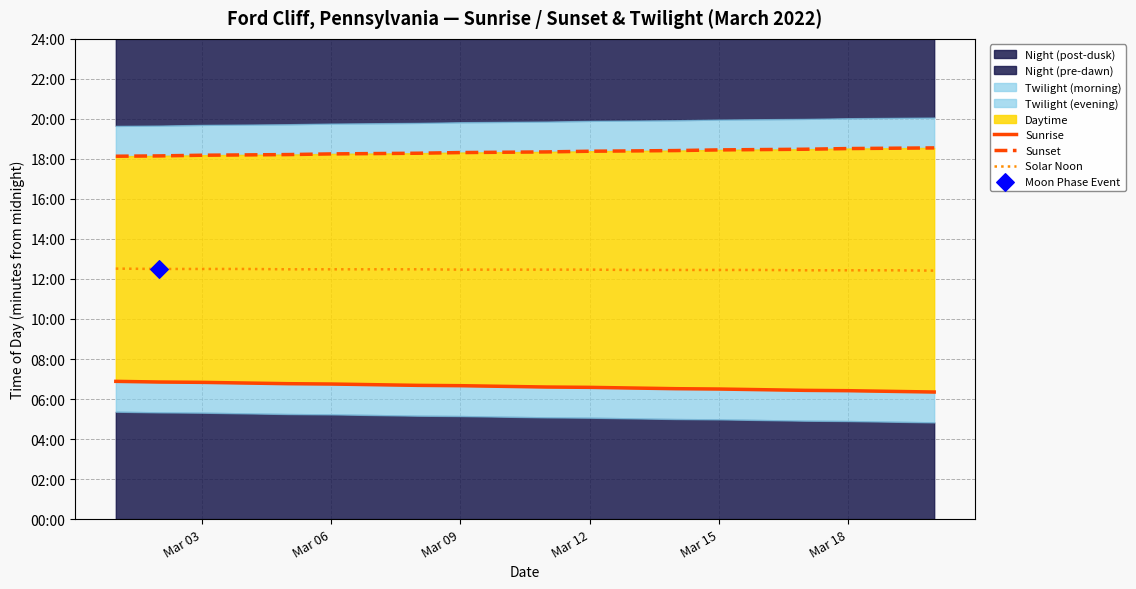

Is the value of Solar Noon at 9 greater than the value of Sunset at 6?

No